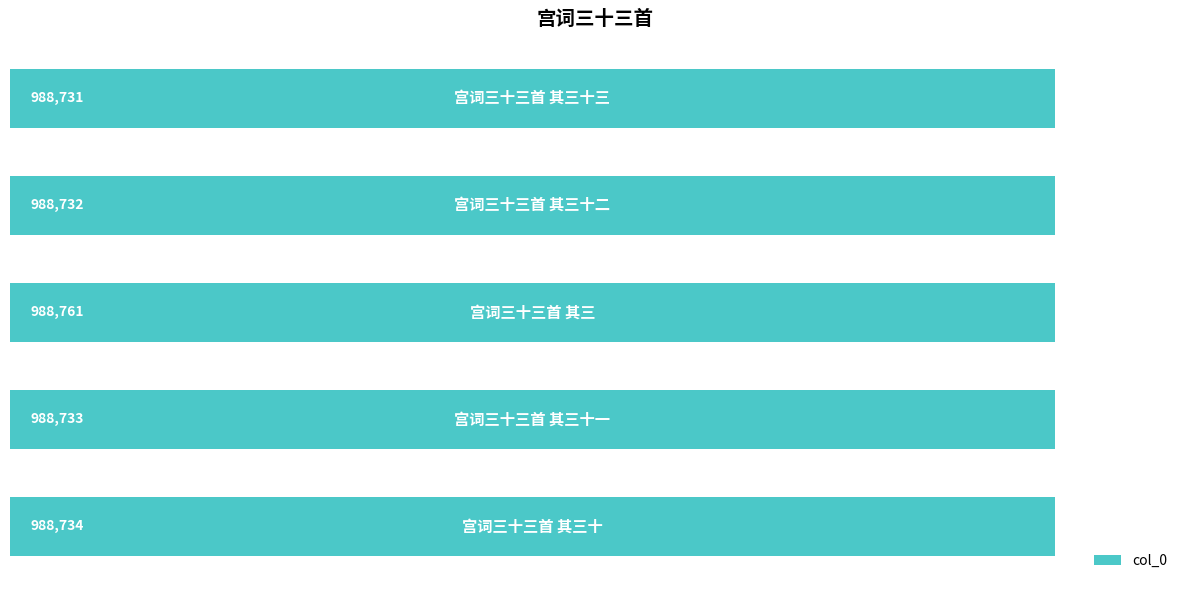

What is the smallest value displayed?

988731